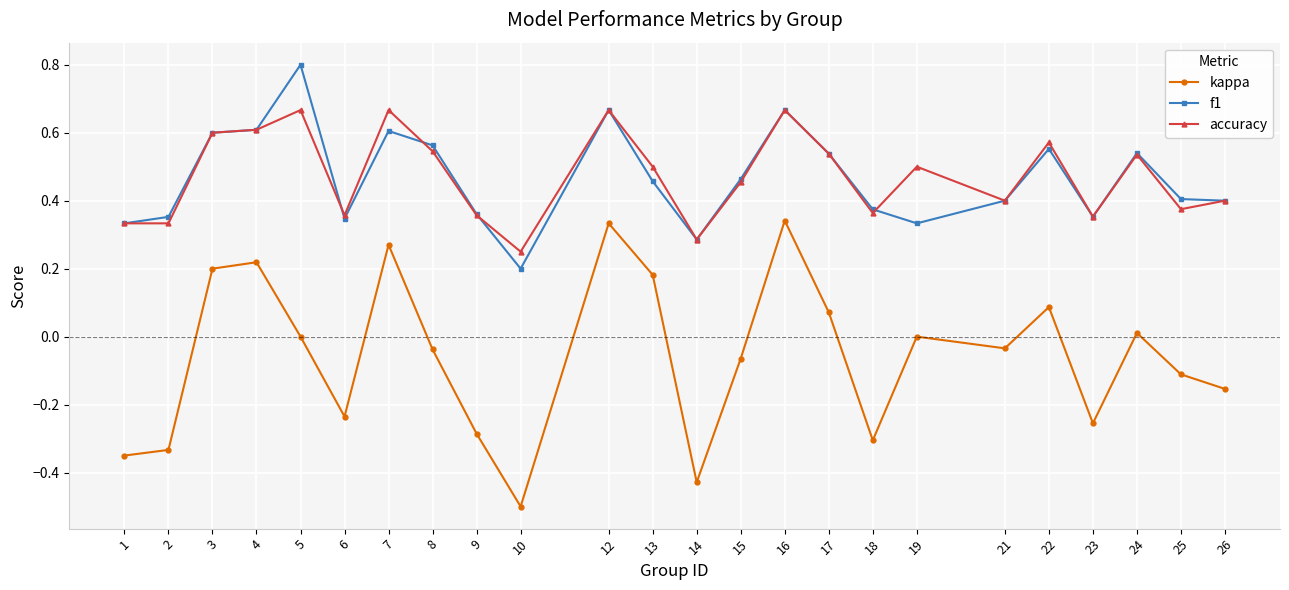

Which series has the widest spread of values?

kappa